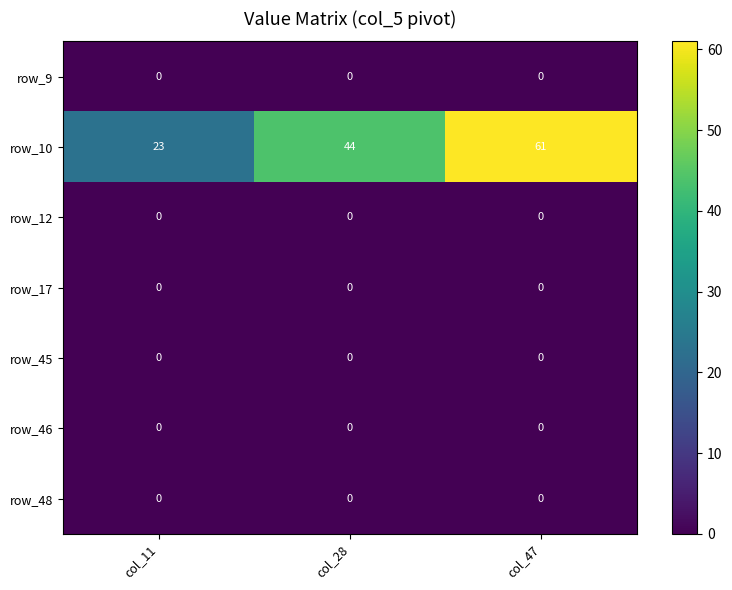

Reading right to left, list all the values displayed in this chart.

row_9: col_47=0	col_28=0	col_11=0
row_10: col_47=61	col_28=44	col_11=23
row_12: col_47=0	col_28=0	col_11=0
row_17: col_47=0	col_28=0	col_11=0
row_45: col_47=0	col_28=0	col_11=0
row_46: col_47=0	col_28=0	col_11=0
row_48: col_47=0	col_28=0	col_11=0